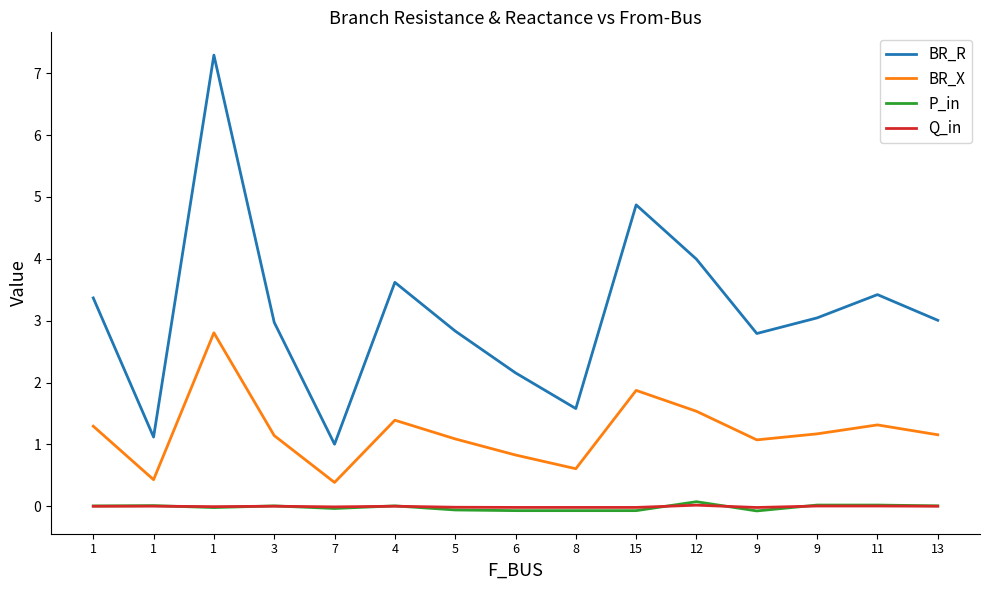

Reading left to right, what are all the values shown in this chart?

BR_R: 3.4	1.1	7.3	3.0	1.0	3.6	2.8	2.2	1.6	4.9	4.0	2.8	3.0	3.4	3.0
BR_X: 1.3	0.4	2.8	1.1	0.4	1.4	1.1	0.8	0.6	1.9	1.5	1.1	1.2	1.3	1.2
P_in: 0.0	0.0	-0.0	0.0	-0.0	0.0	-0.1	-0.1	-0.1	-0.1	0.1	-0.1	0.0	0.0	0.0
Q_in: 0.0	0.0	-0.0	0.0	-0.0	0.0	-0.0	-0.0	-0.0	-0.0	0.0	-0.0	0.0	0.0	0.0